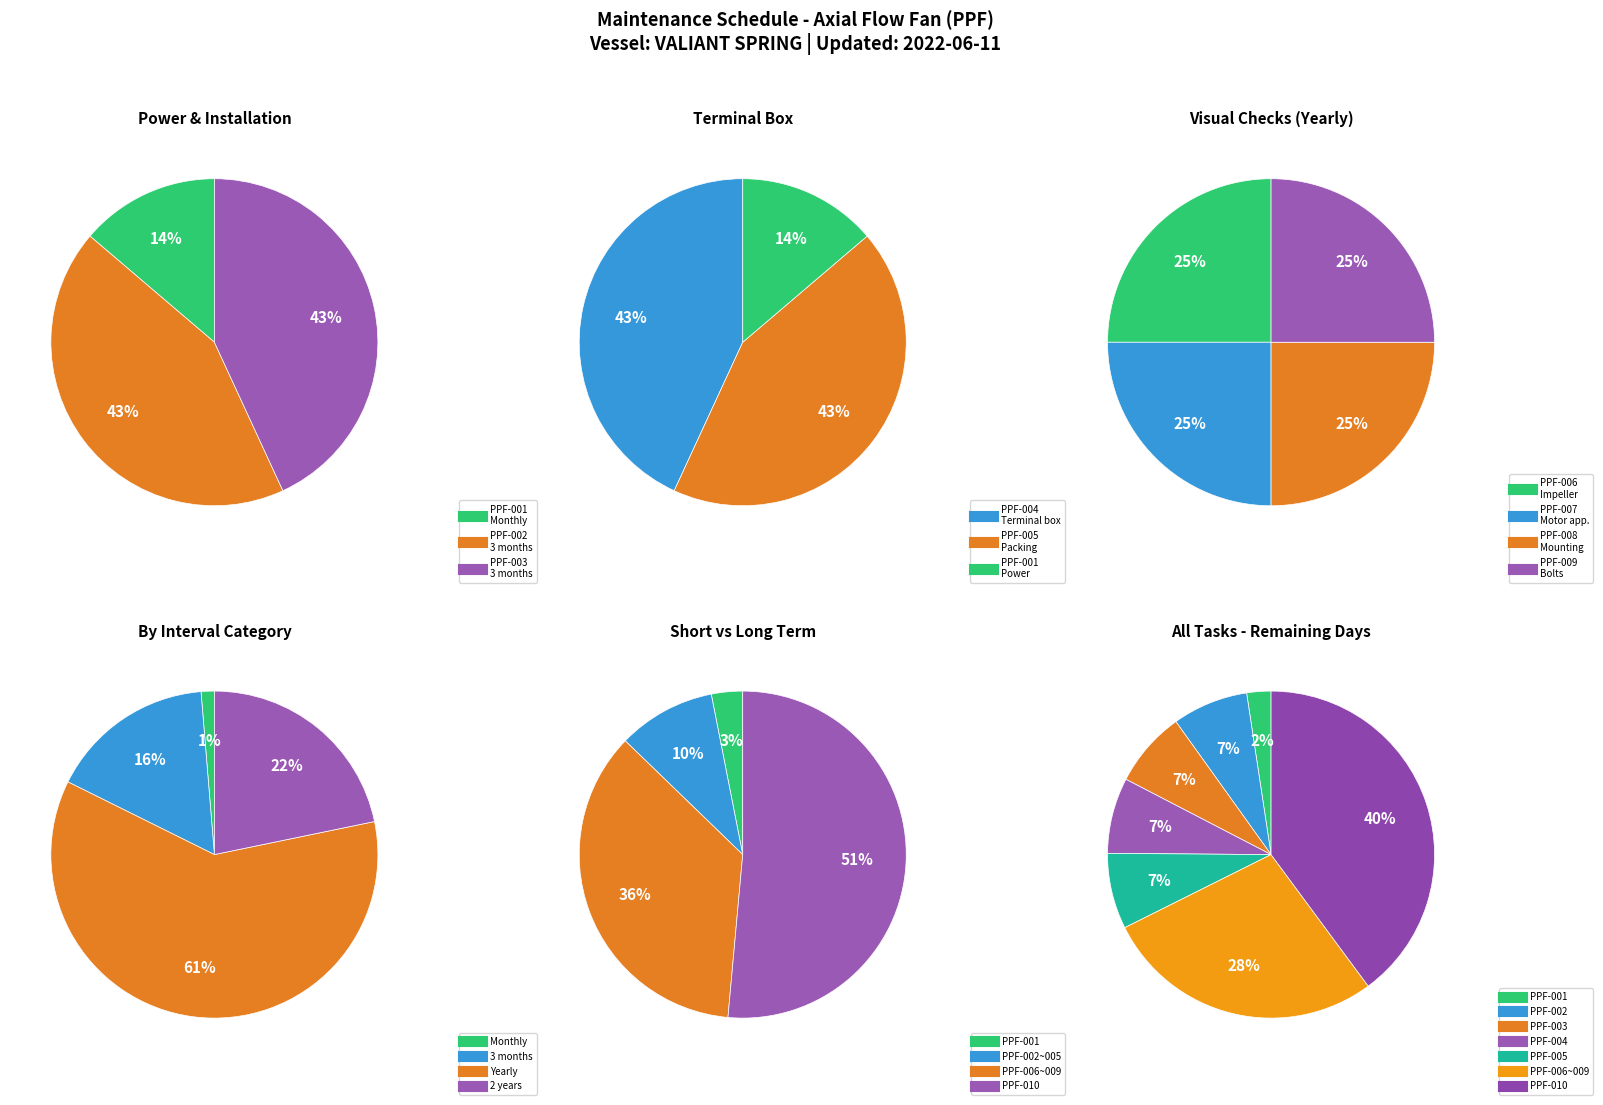

Rank the categories by value from highest to lowest.

PPF-010, PPF-006, PPF-007, PPF-008, PPF-009, PPF-002, PPF-003, PPF-004, PPF-005, PPF-001